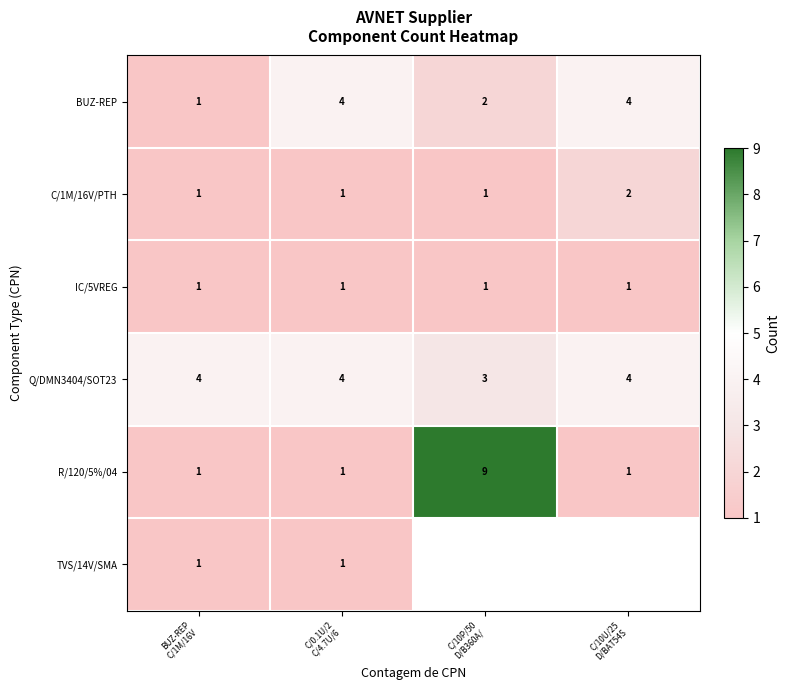

Count the R/120/5%/04 values in the range 1 to 9.

4